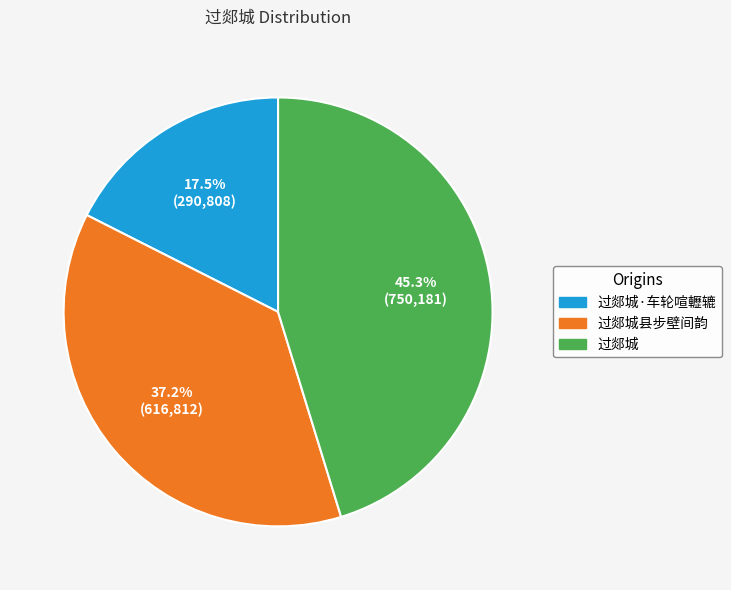

To the nearest percent, what portion does 过郯城 represent?

45%